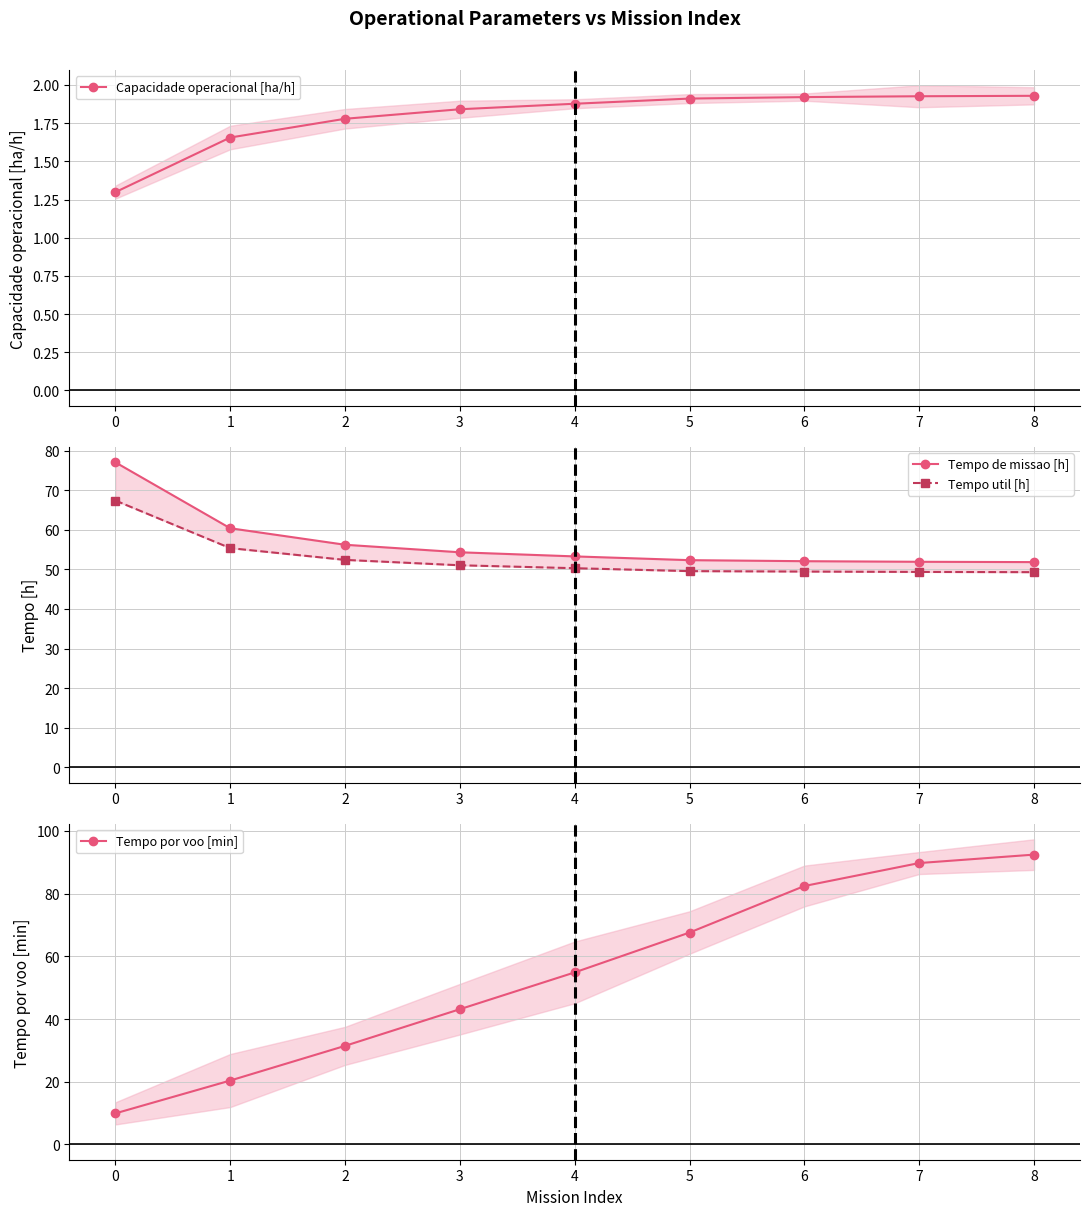

What is the value of the Tempo de missao [h] point at the 2nd from the left?

60.4